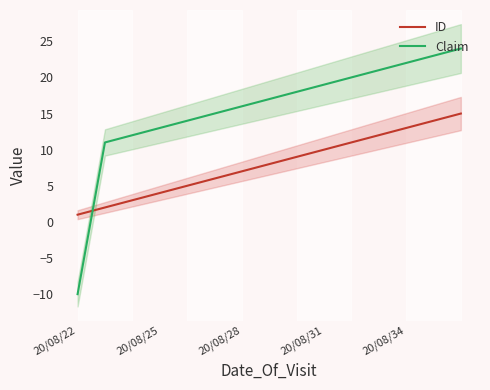

True or false: ID has more than 0 points higher than both neighbors.

False